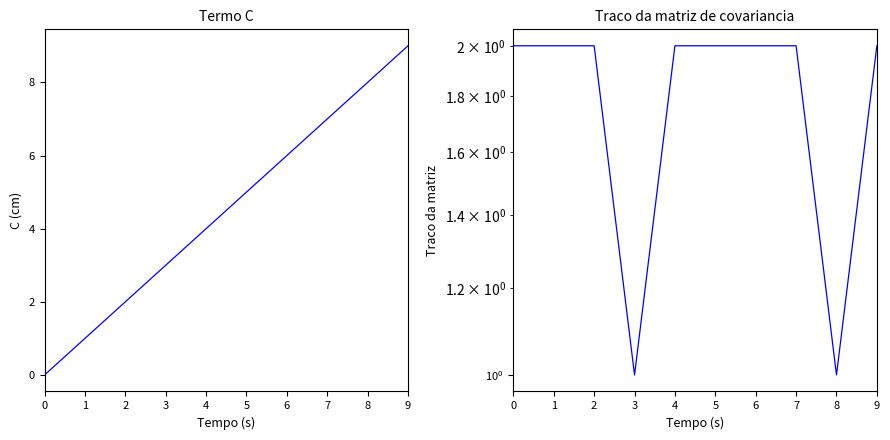

How many interior local valleys does the RCA Result series have?

2